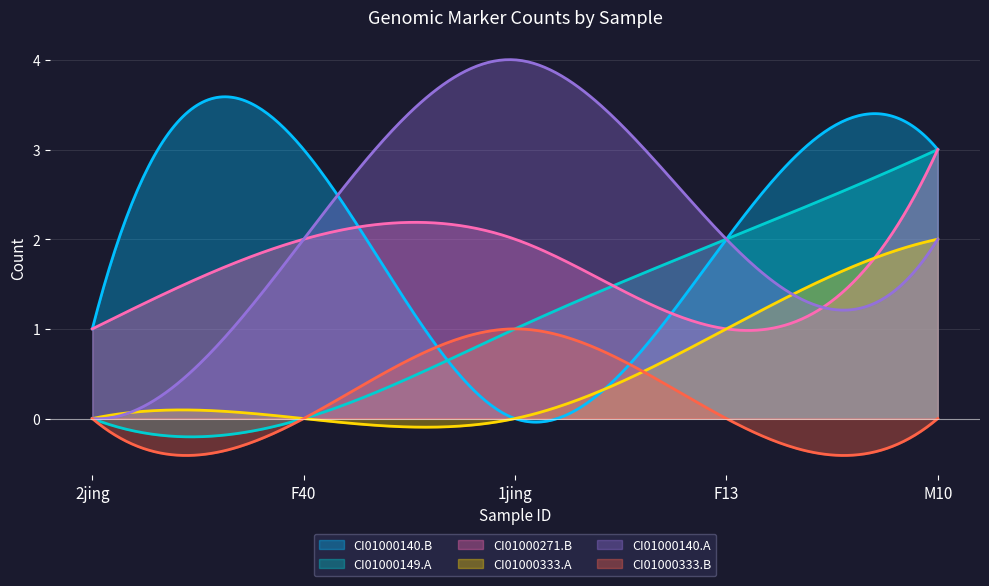

Where is CI01000333_138244_138376.A nearest to the value 1?

F13